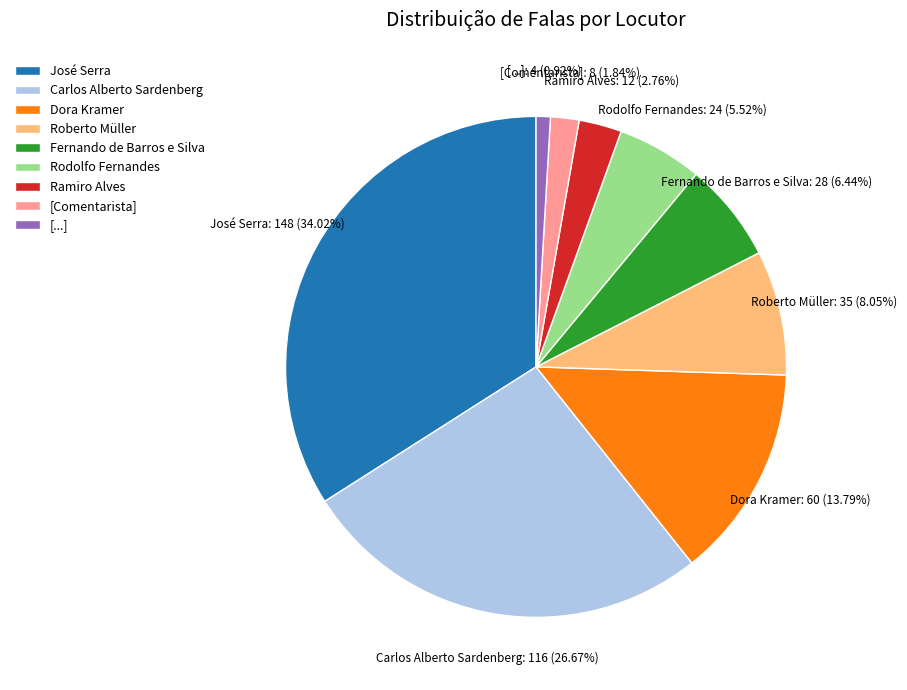

To the nearest percent, what is the combined percentage of Rodolfo Fernandes and Carlos Alberto Sardenberg?

32%